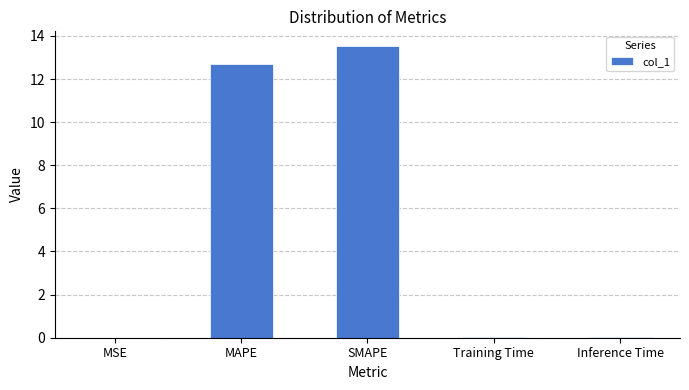

At which category does the chart reach its peak across all series?

SMAPE